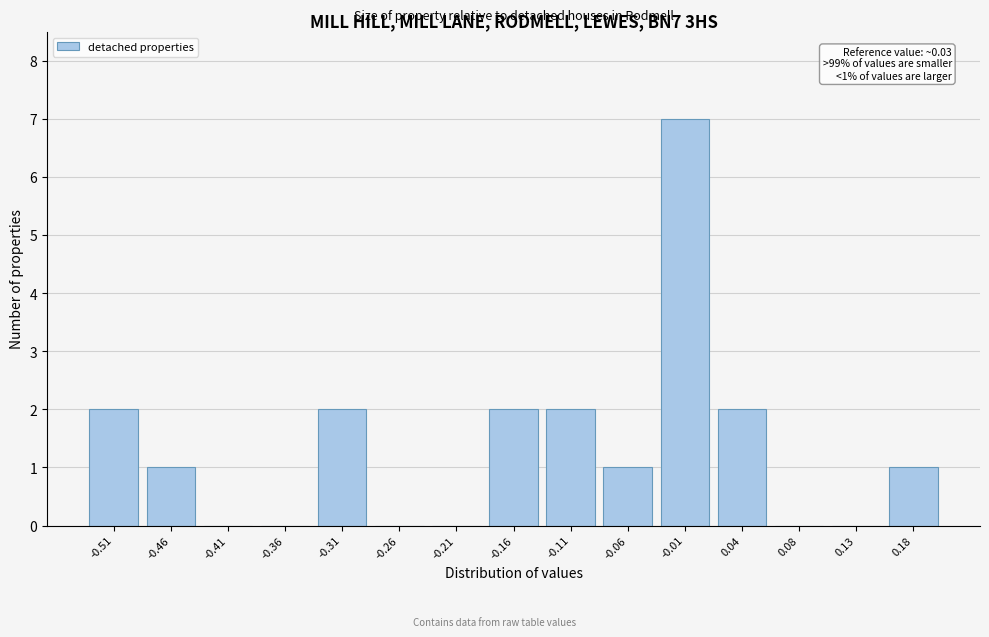

Reading left to right, extract all data points from this chart.

-0.51=2	-0.46=1	-0.41=0	-0.36=0	-0.31=2	-0.26=0	-0.21=0	-0.16=2	-0.11=2	-0.06=1	-0.01=7	0.04=2	0.08=0	0.13=0	0.18=1